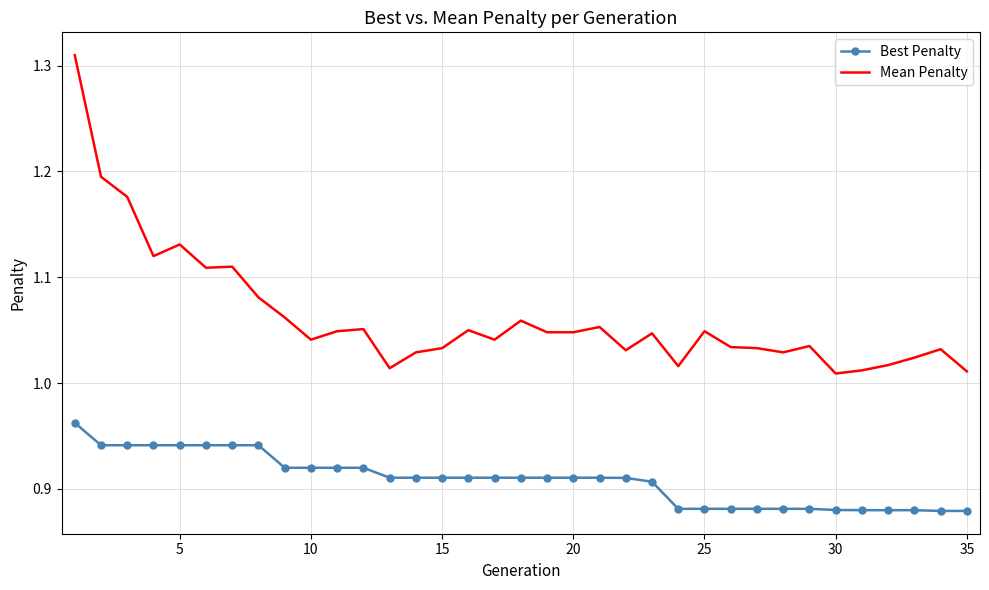

List the series in order of their overall mean, highest first.

Mean Penalty, Best Penalty